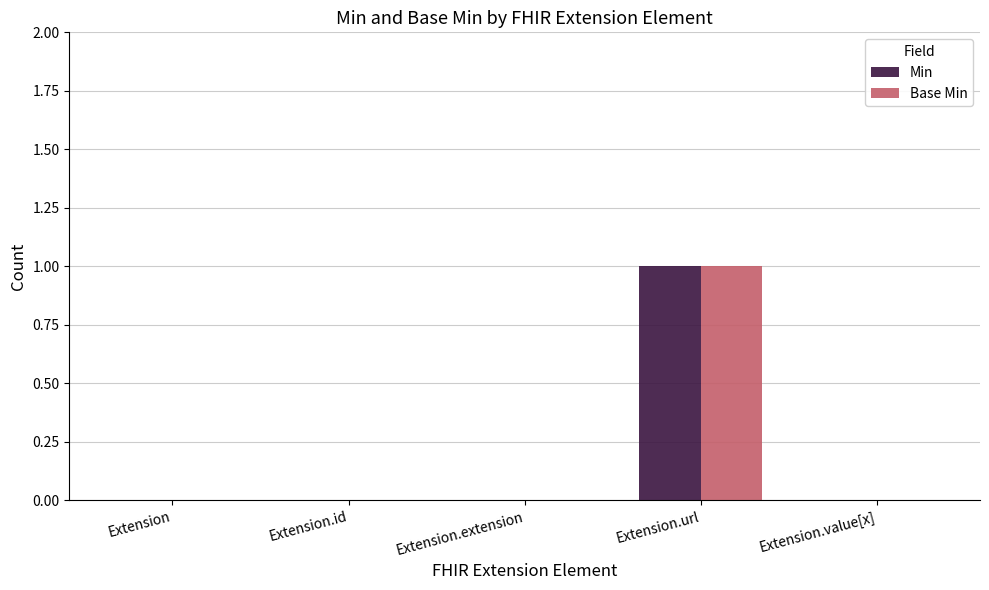

At which category is the sum across all series the highest?

Extension.url